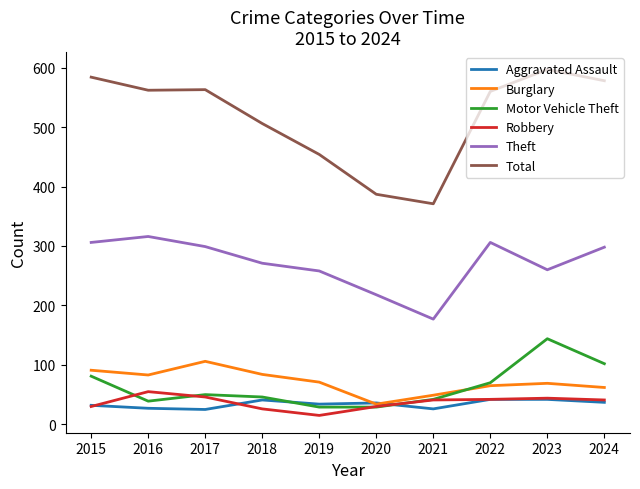

How many lines are shown in the chart?

6